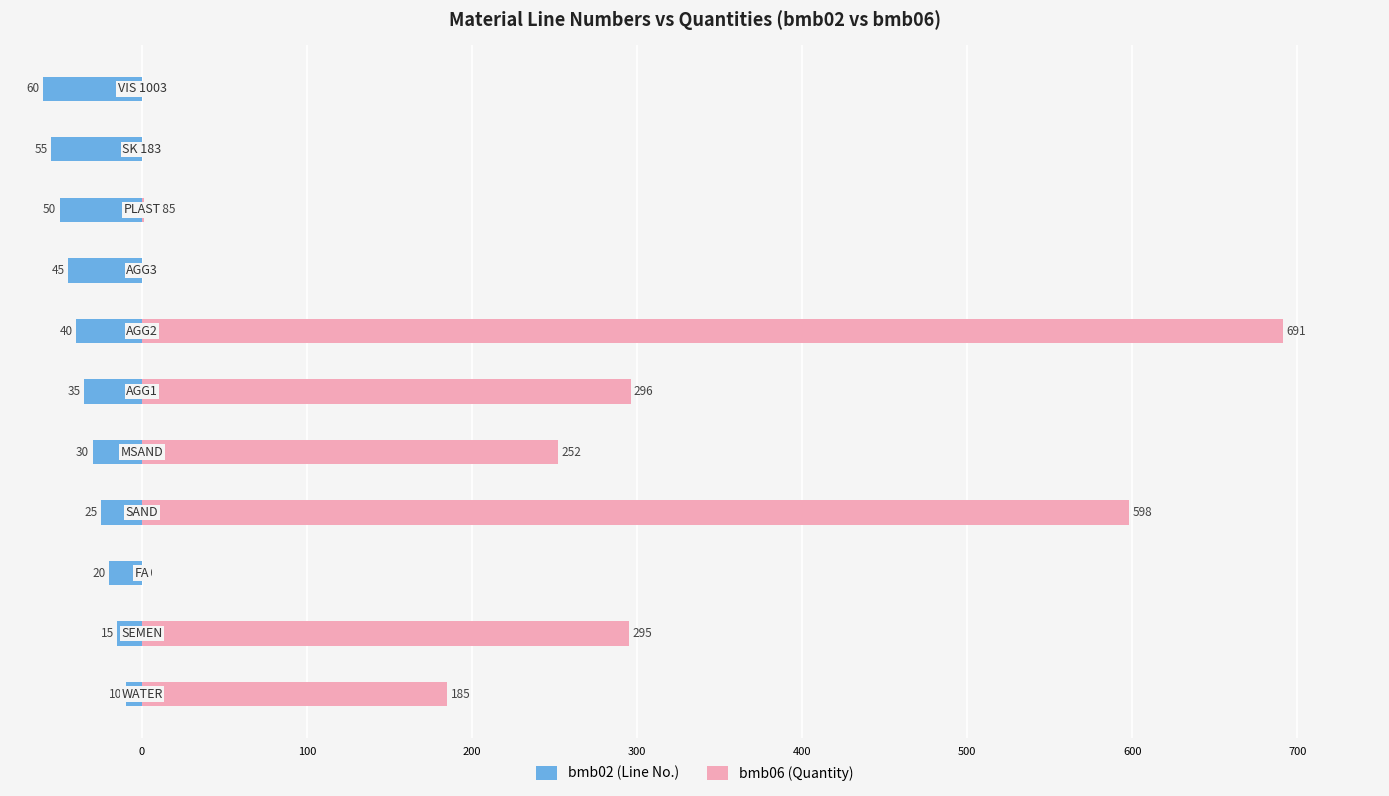

What are all the series names shown in the legend?

bmb02 (Line No.), bmb06 (Quantity)